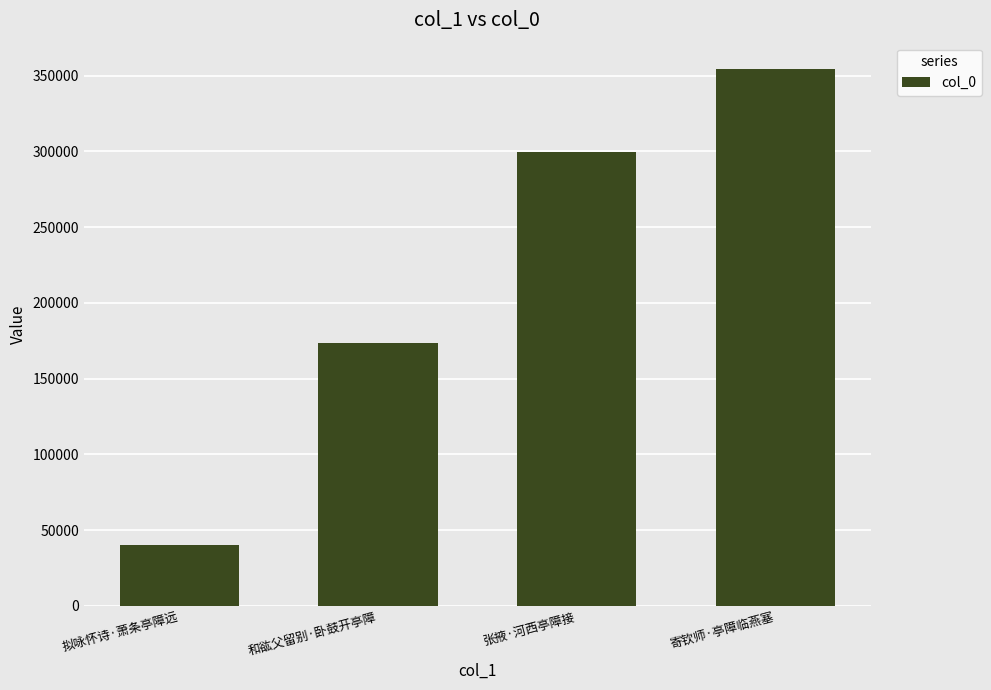

Rank the categories by value from lowest to highest.

拟咏怀诗·萧条亭障远, 和谹父留别·卧鼓开亭障, 张掖·河西亭障接, 寄钦师·亭障临燕塞